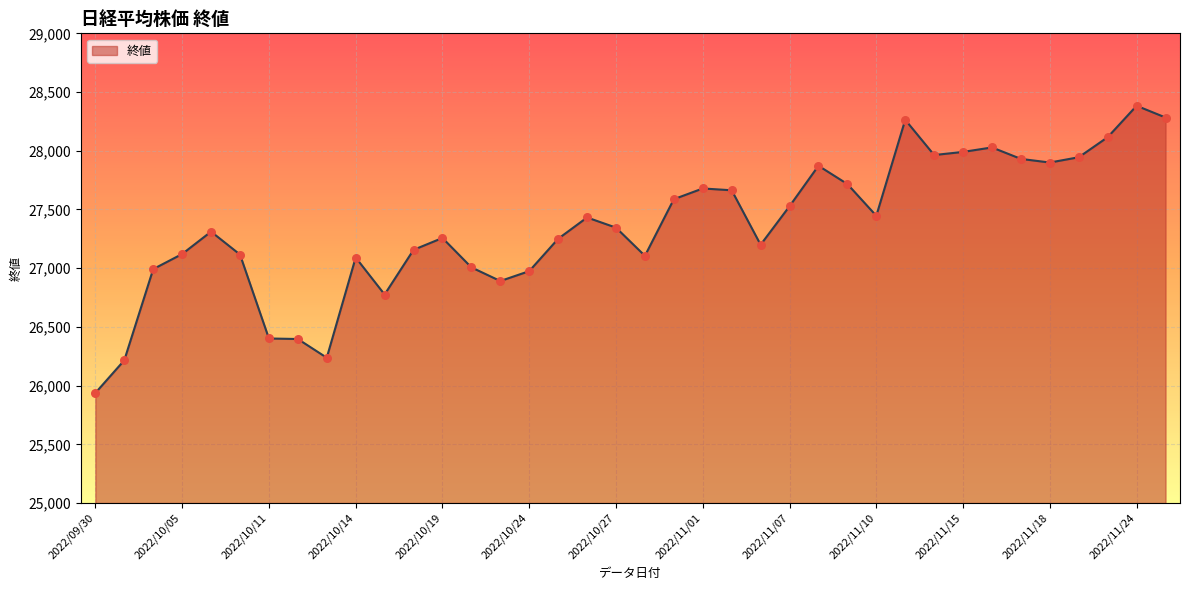

What is the difference between the maximum and minimum values?

2445.9